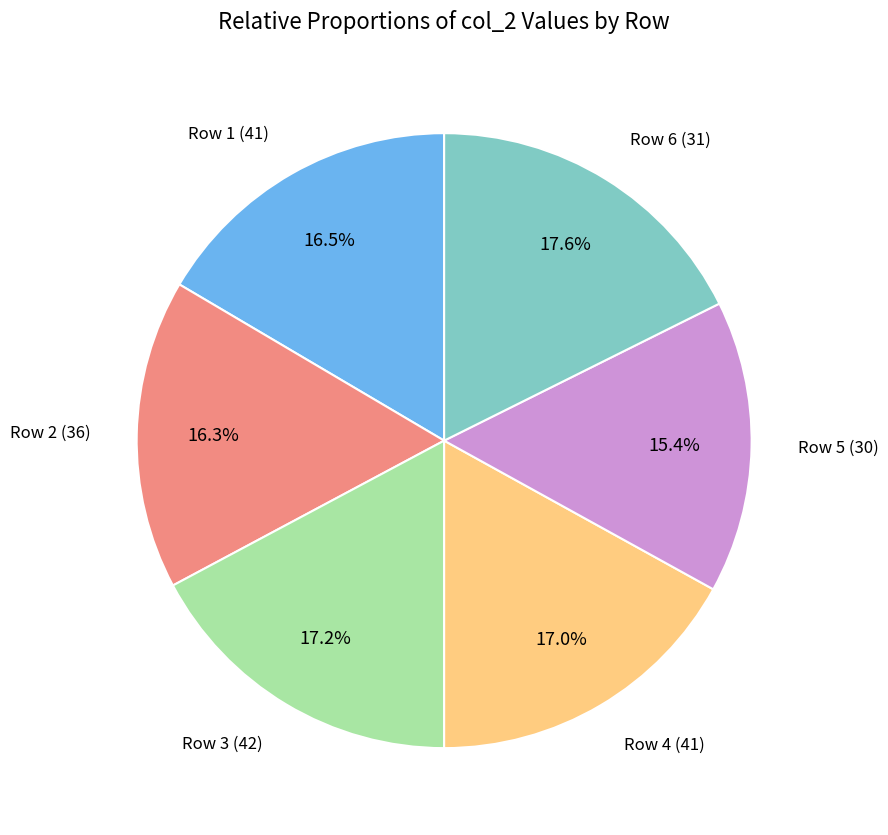

Which has a higher value, Row 6 (31) or Row 1 (41)?

Row 6 (31)